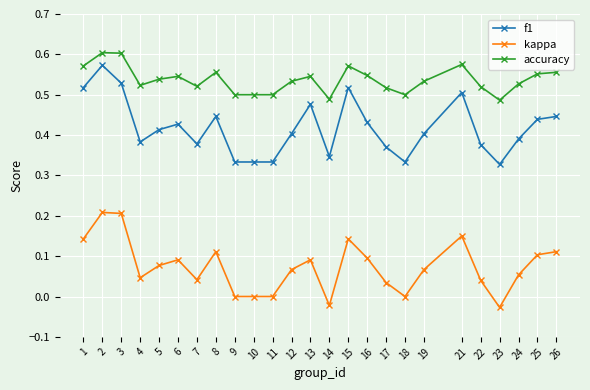

True or false: accuracy and kappa intersect in this chart.

False